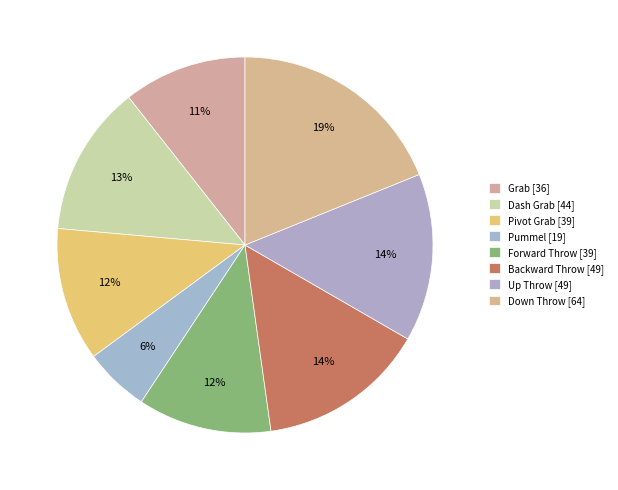

How many segments does this pie chart have?

8